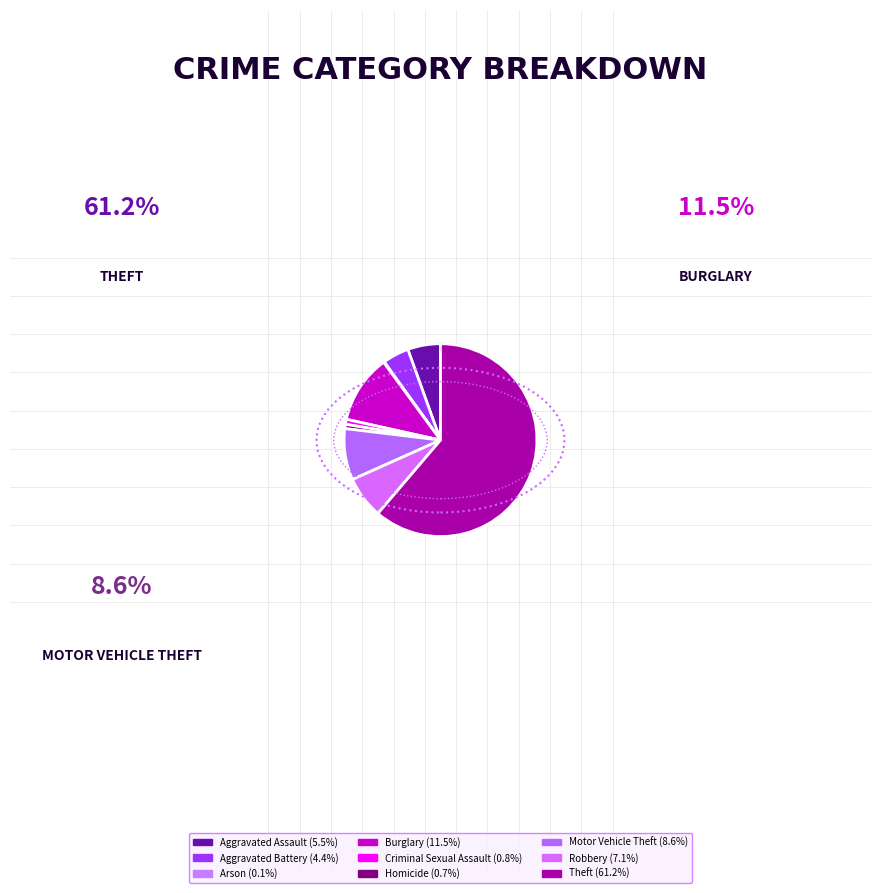

Is Criminal Sexual Assault the majority of the pie?

No